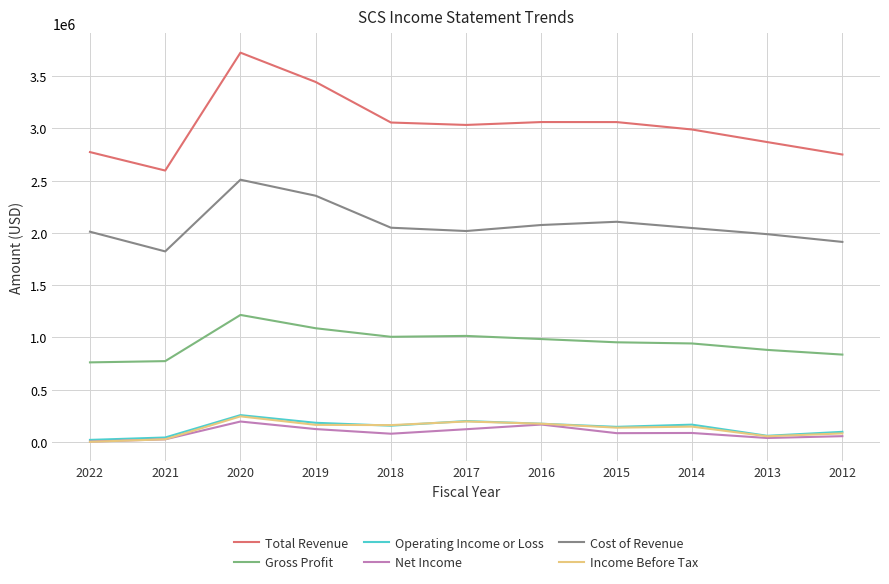

True or false: Gross Profit and Total Revenue cross at least once.

False